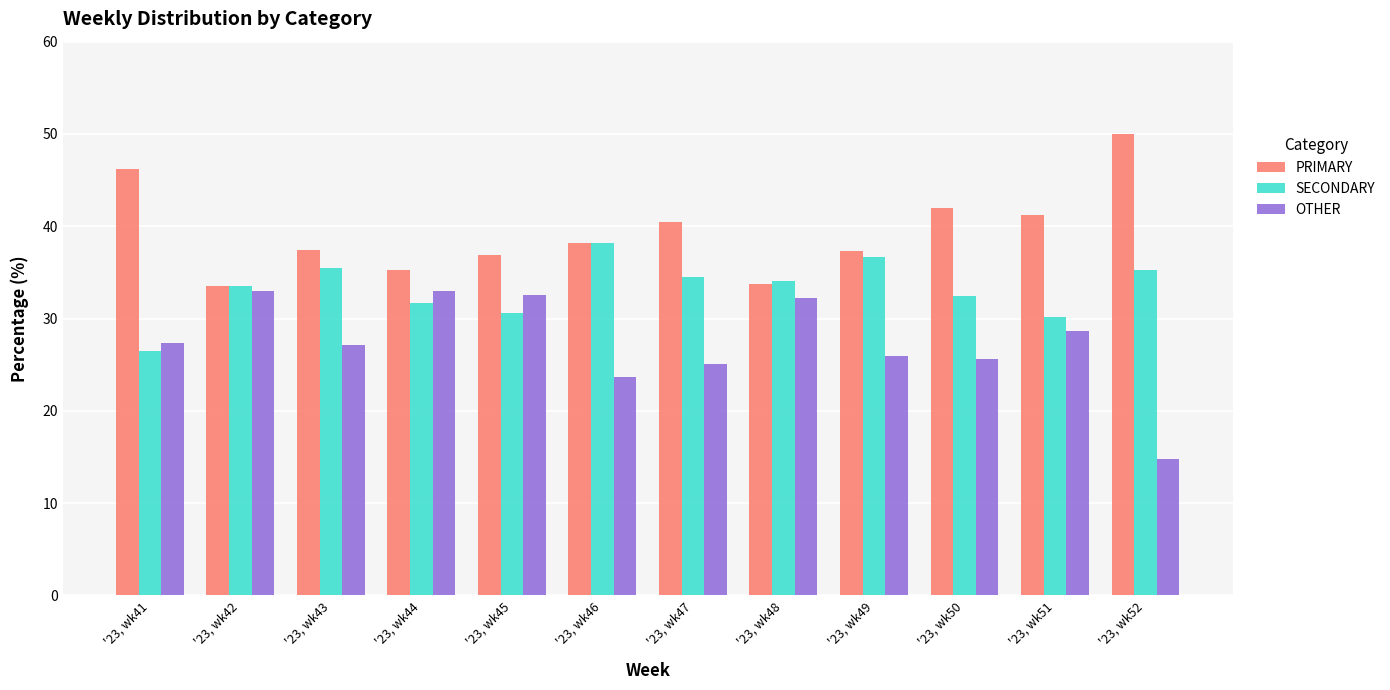

What is the average value of the OTHER series?

27.4